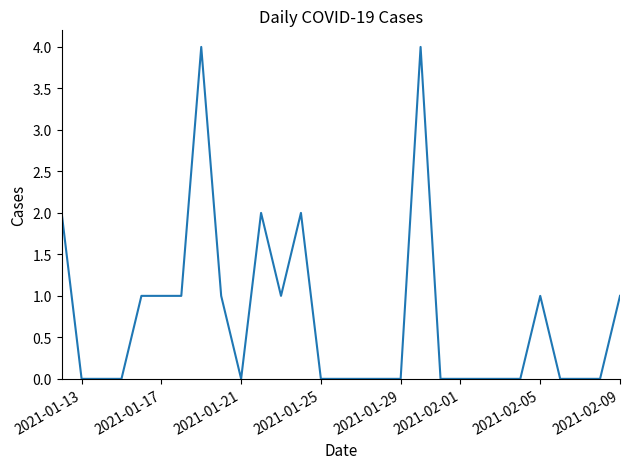

What is the greatest value displayed?

4